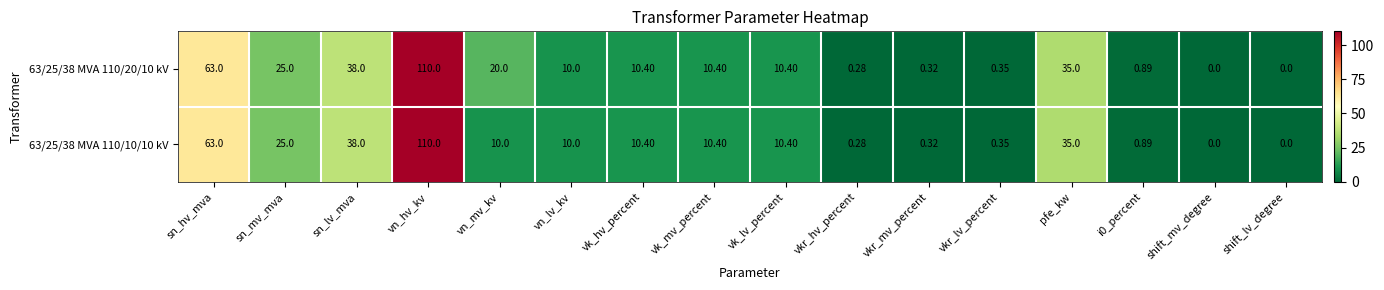

Where does the 63/25/38 MVA 110/20/10 kV series first go above 10?

sn_hv_mva